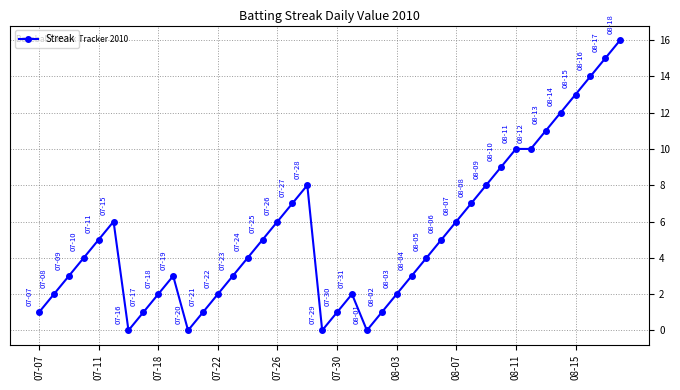

True or false: the data has more than 2 interior local peaks.

True